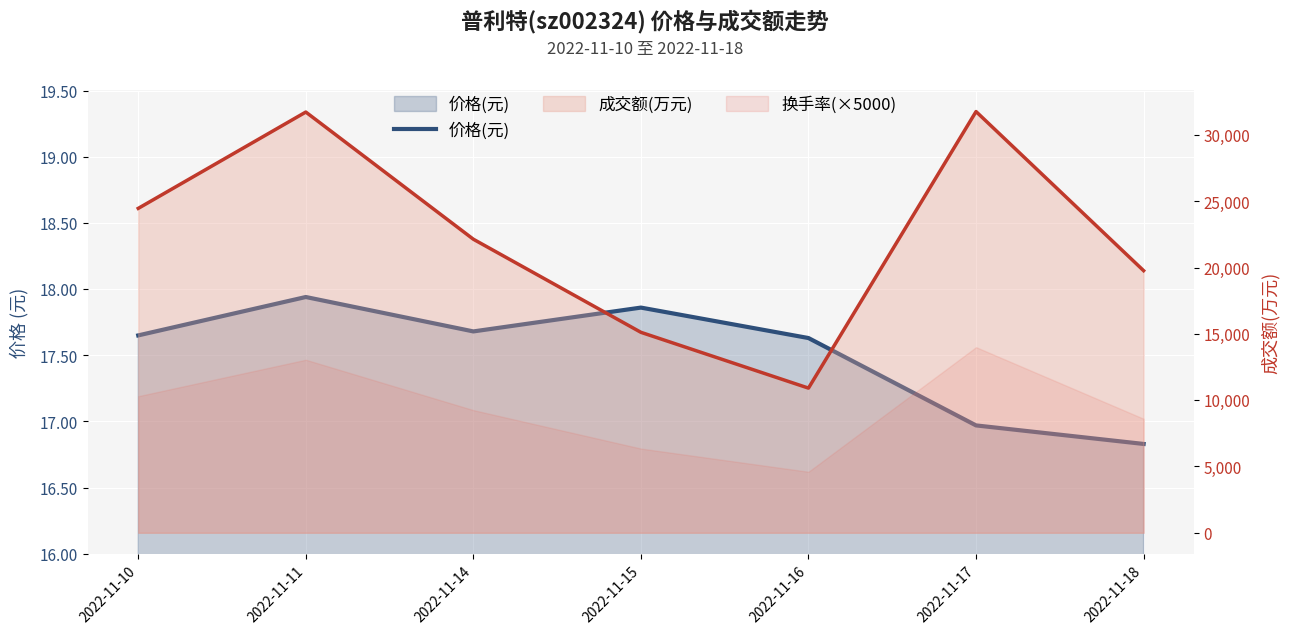

Reading right to left, extract all data points from this chart.

2022-11-18=16.8	2022-11-17=17.0	2022-11-16=17.6	2022-11-15=17.9	2022-11-14=17.7	2022-11-11=17.9	2022-11-10=17.6